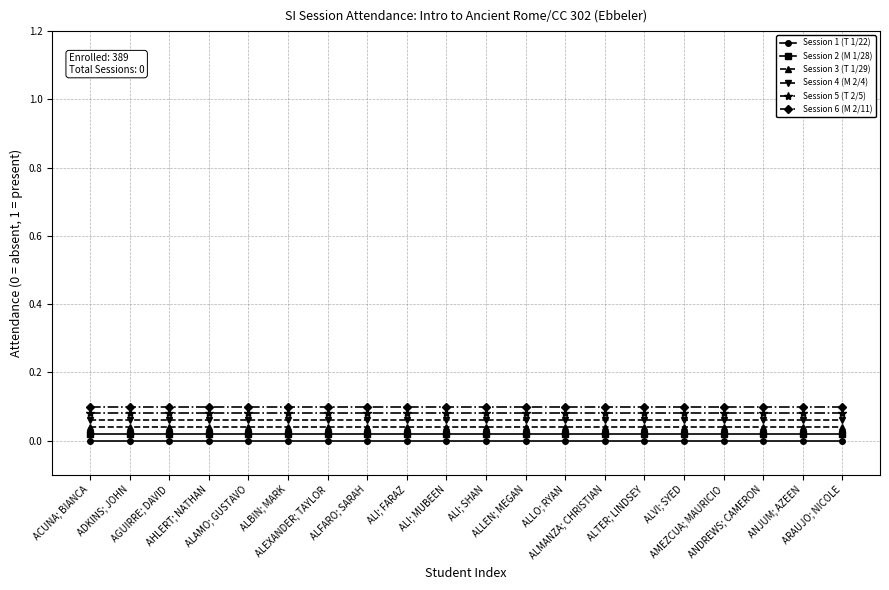

Is it true that Session 1 (T 1/22) equals 0.0 at ANDREWS; CAMERON?

True